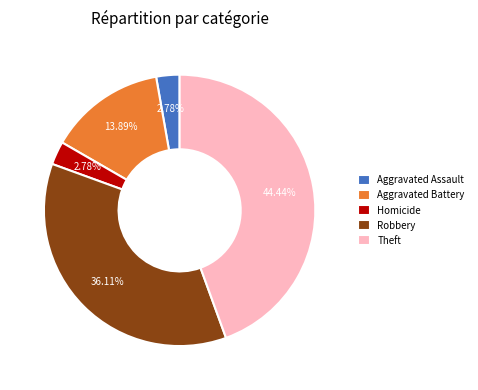

Which category has the biggest portion of the pie?

Theft